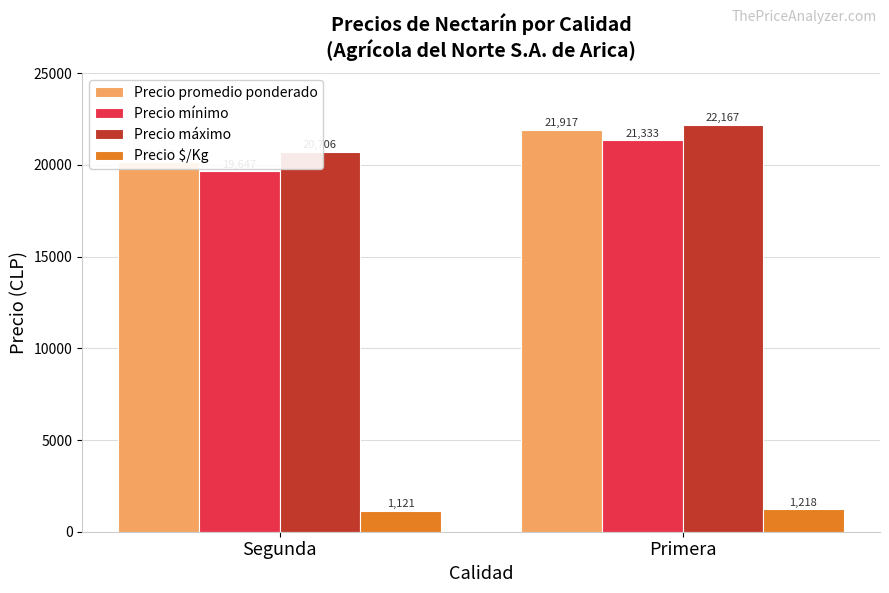

Count the Precio máximo values in the range 20706 to 22167.

2